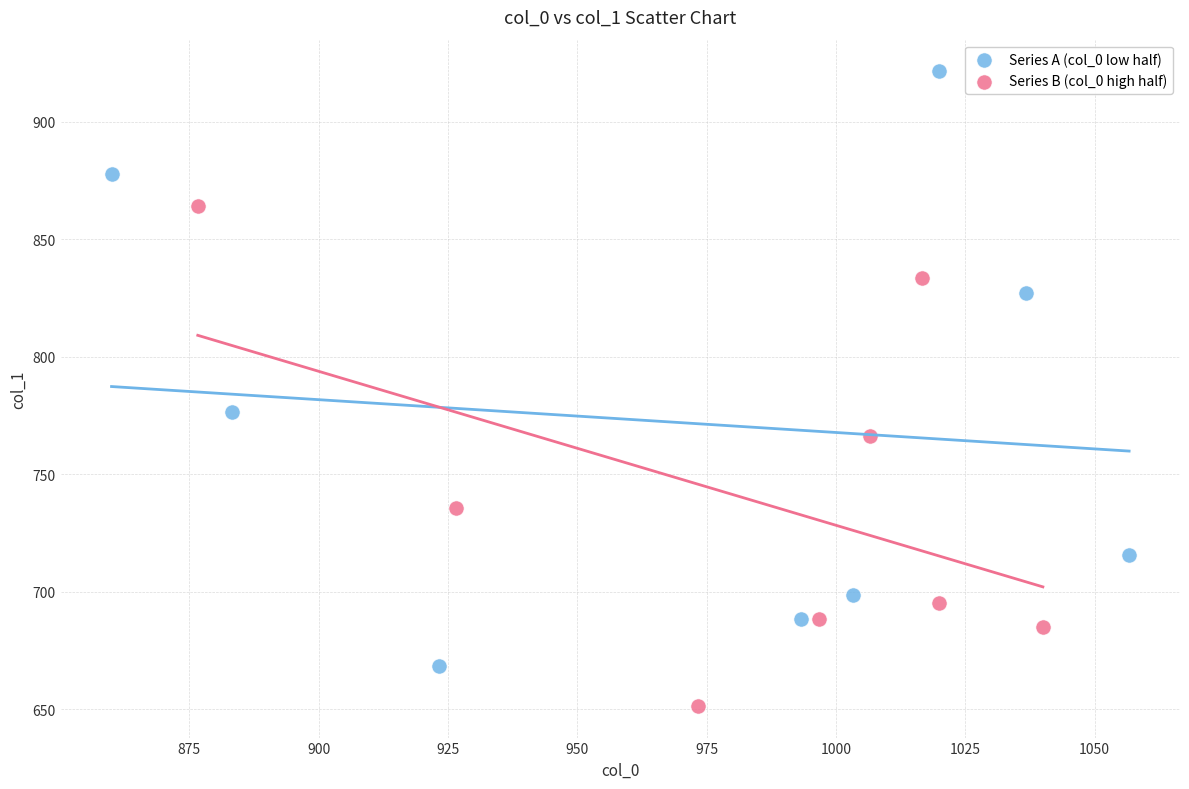

Which series contains the lowest Y value?

Series B (col_0 high half)